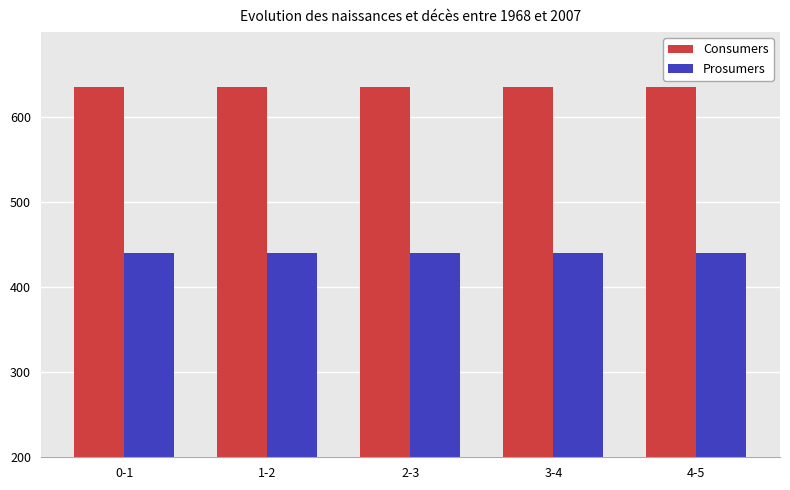

What is the average value of the Consumers series?

635